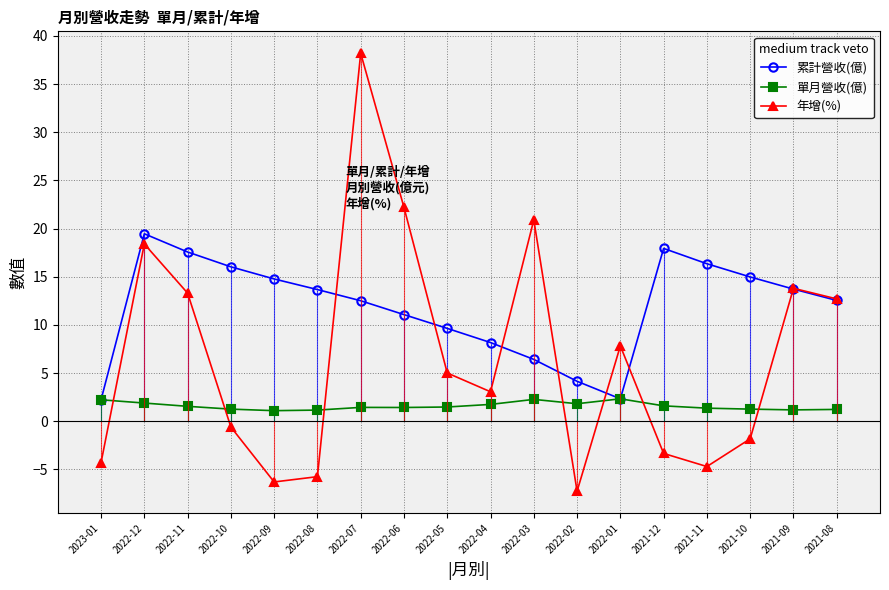

Where is the first local minimum for 年增(%)?

2022-09